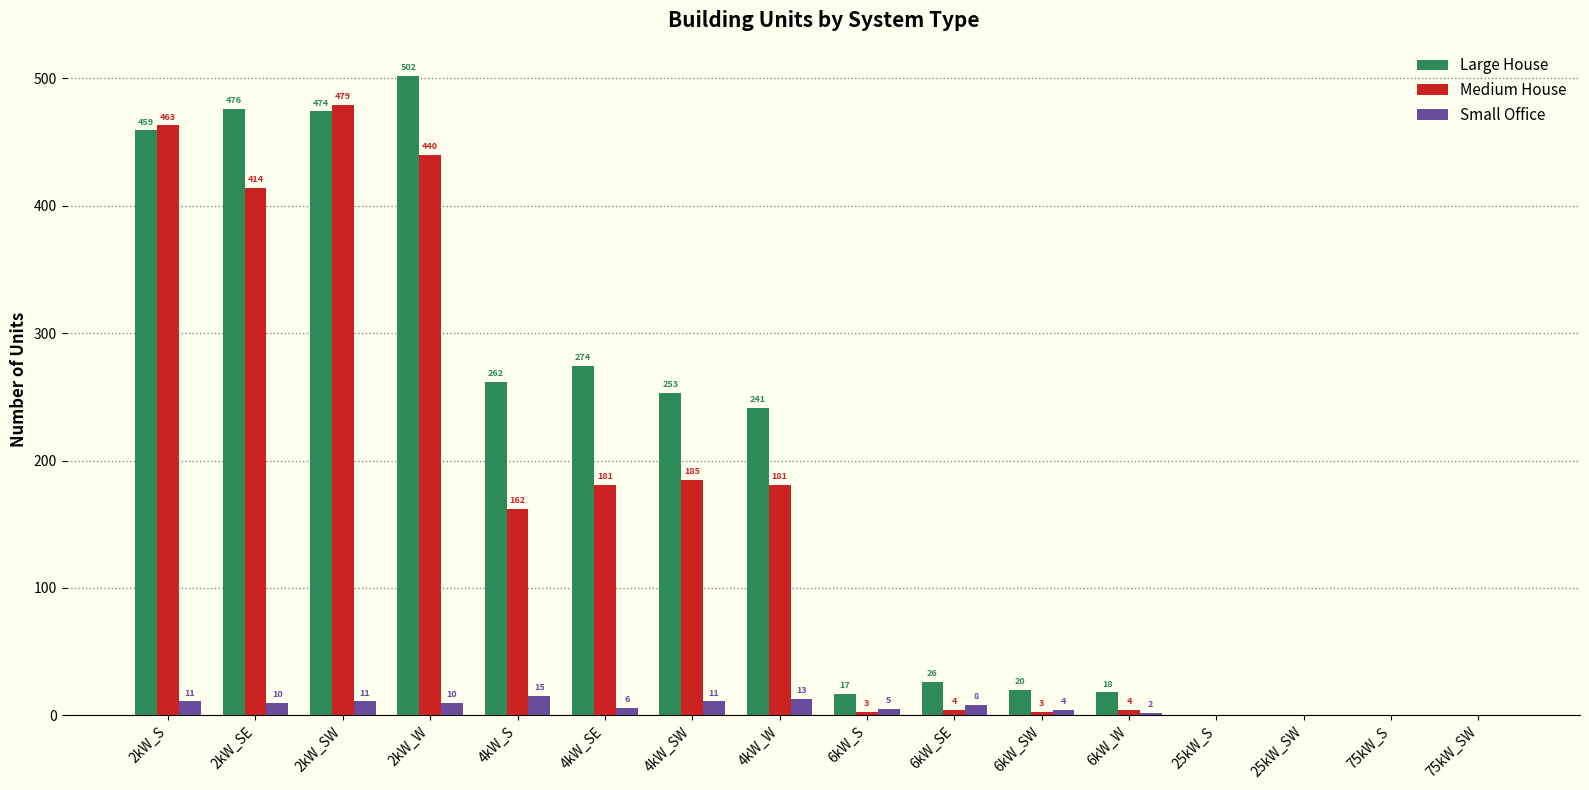

Between 2kW_W and 75kW_SW, which series saw the biggest shift?

Large House